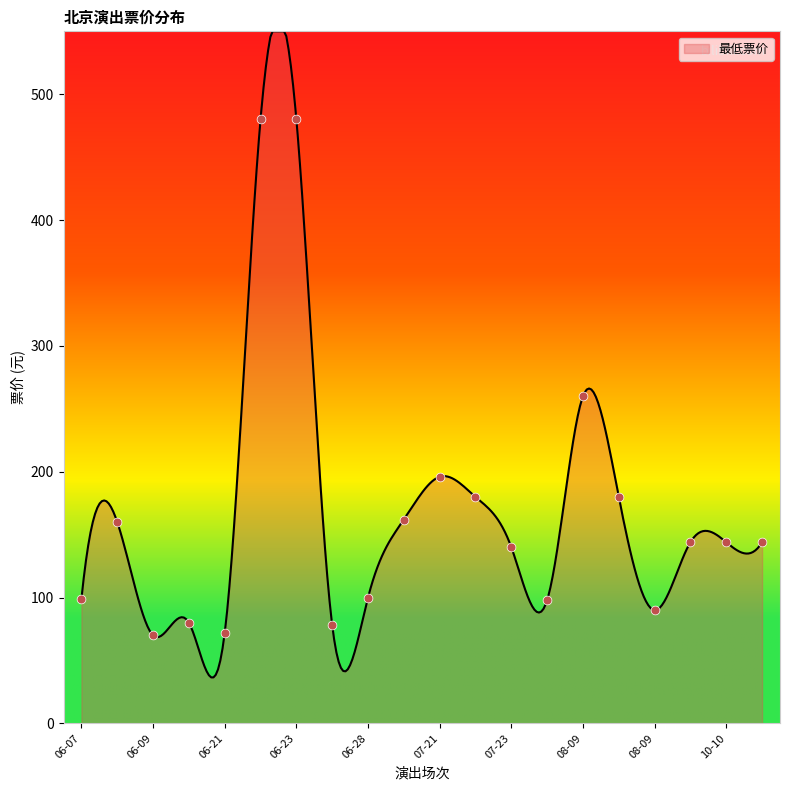

Between 06-08 and 06-09, which is larger?

06-08